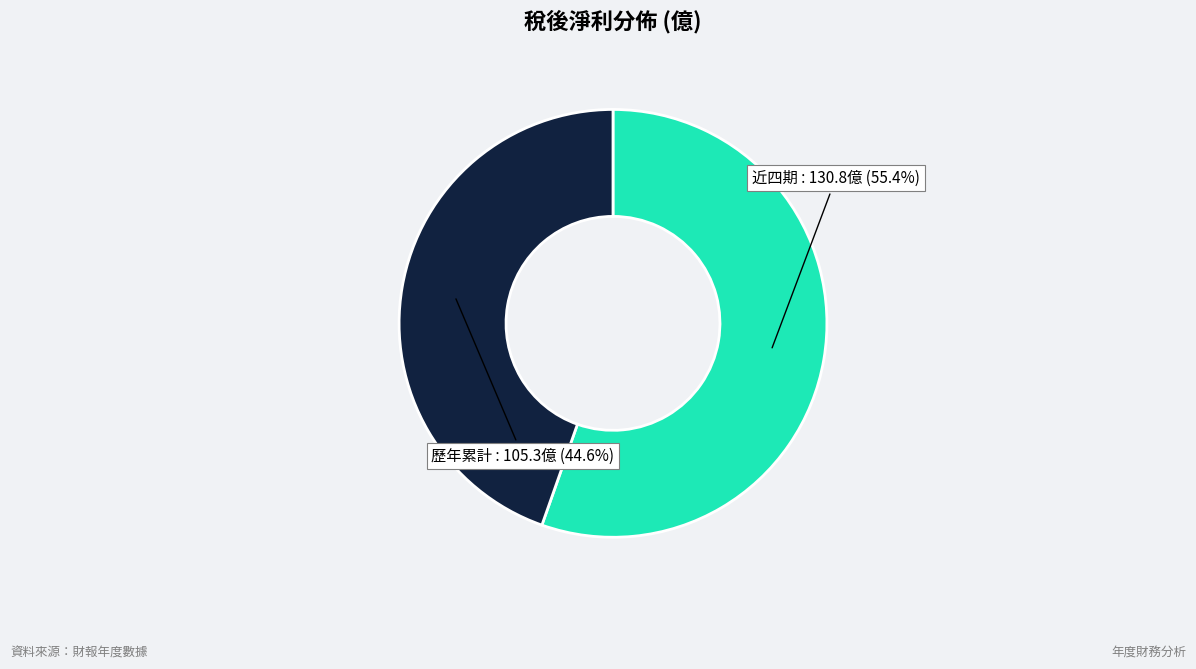

Is there a majority slice in this chart?

Yes